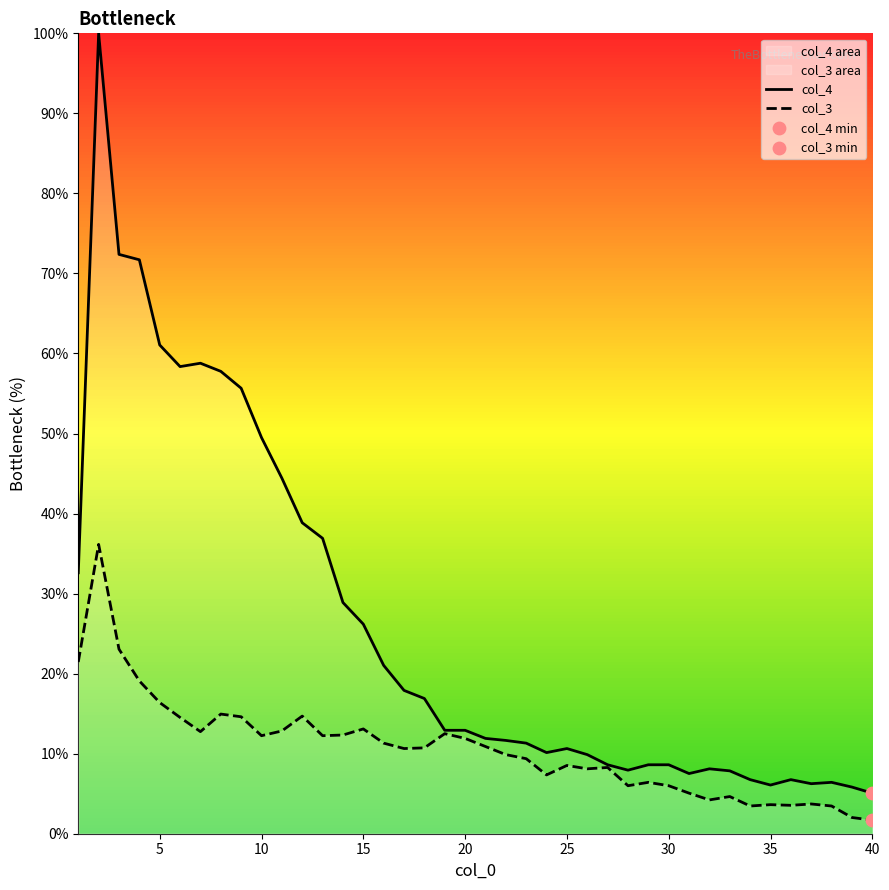

At how many categories does at least one series exceed 29?

13